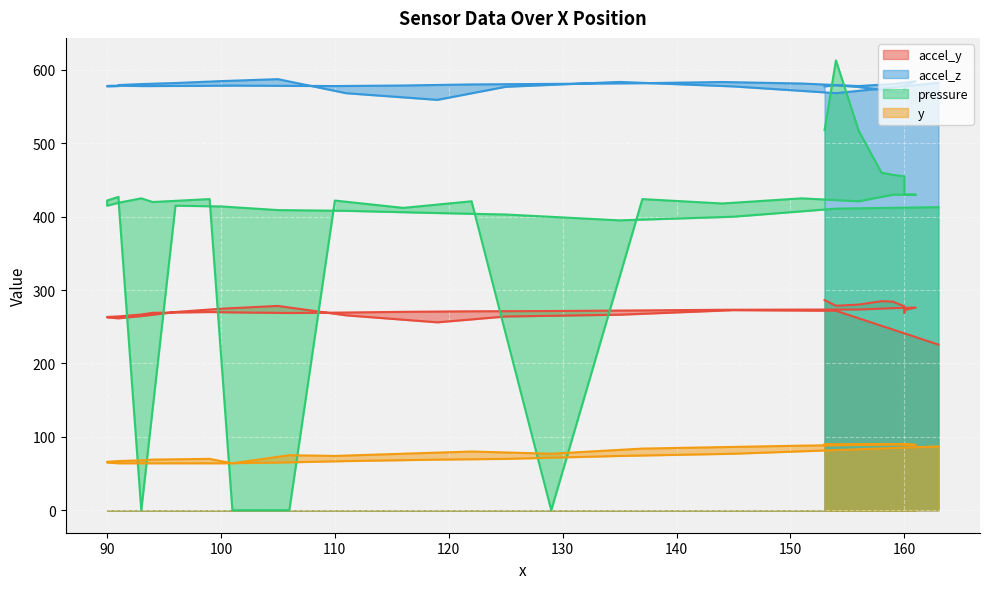

At which category is the sum across all series the highest?

154